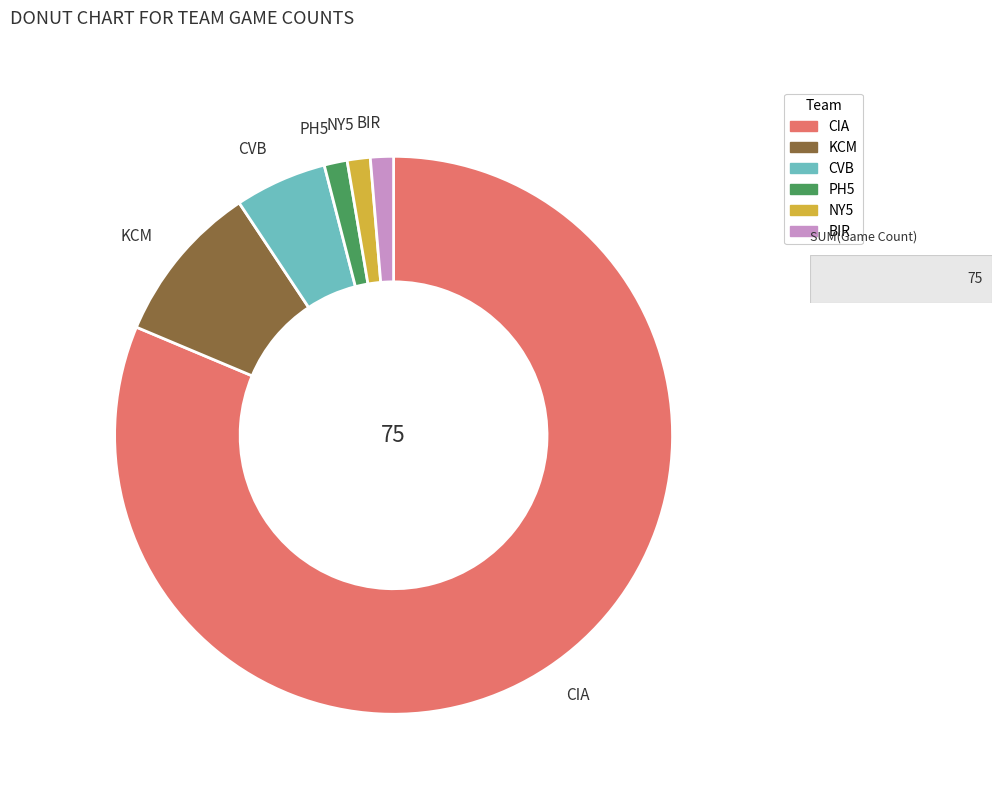

Is the sum of PH5 and KCM greater than half?

No